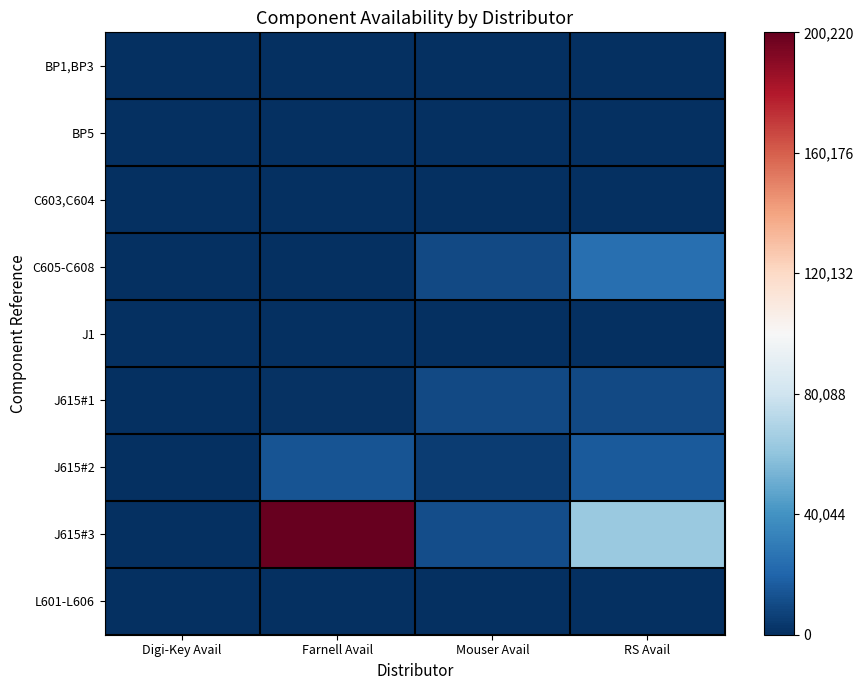

At Mouser Avail, list the series in order from smallest to largest.

BP1,BP3, BP5, C603,C604, J1, L601-L606, J615#2, J615#1, C605-C608, J615#3